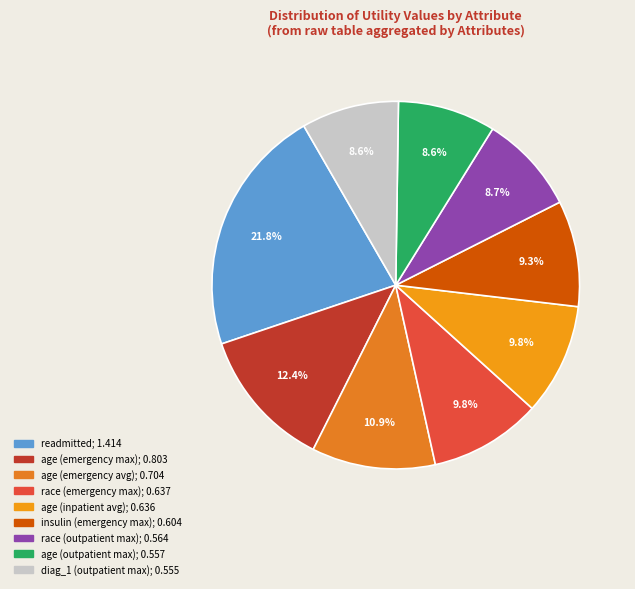

To the nearest percent, what percentage of the pie is age (emergency avg)?

11%